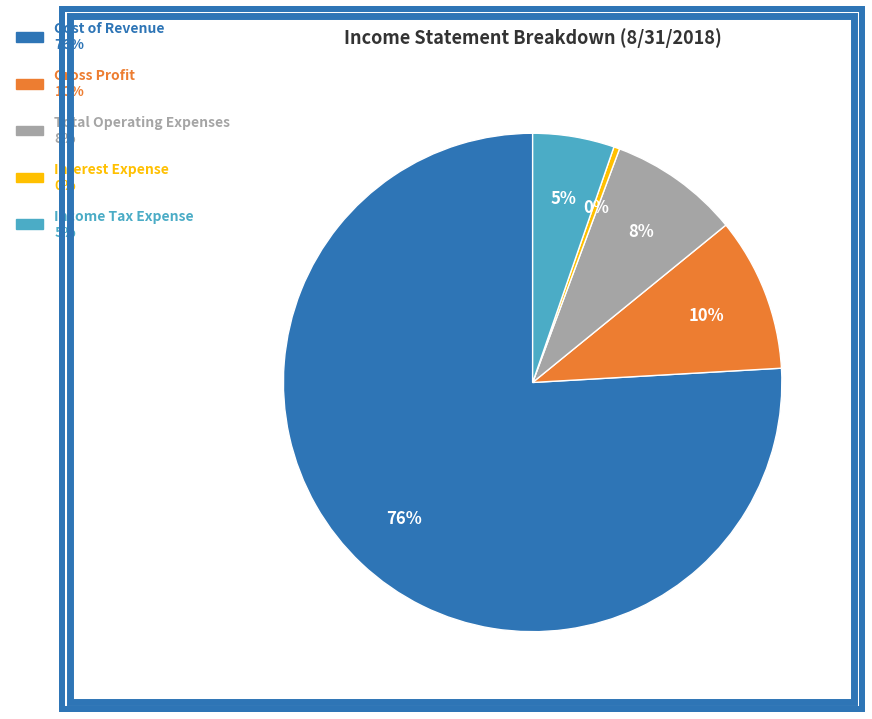

To the nearest percent, what is the difference between the Income Tax Expense and Gross Profit slice percentages?

5%